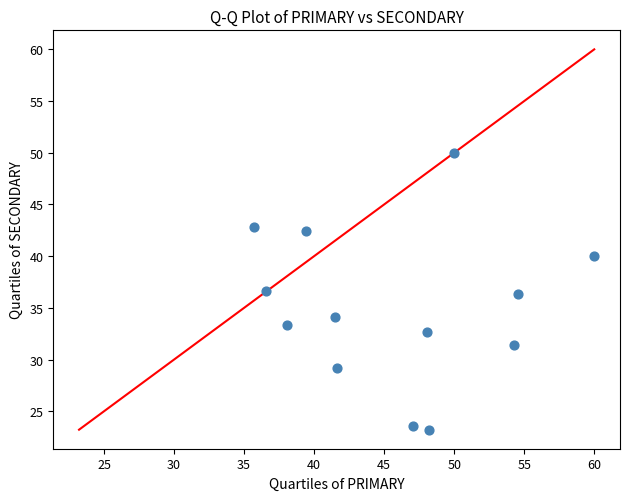

What is the range of Y values (max minus min)?

26.8